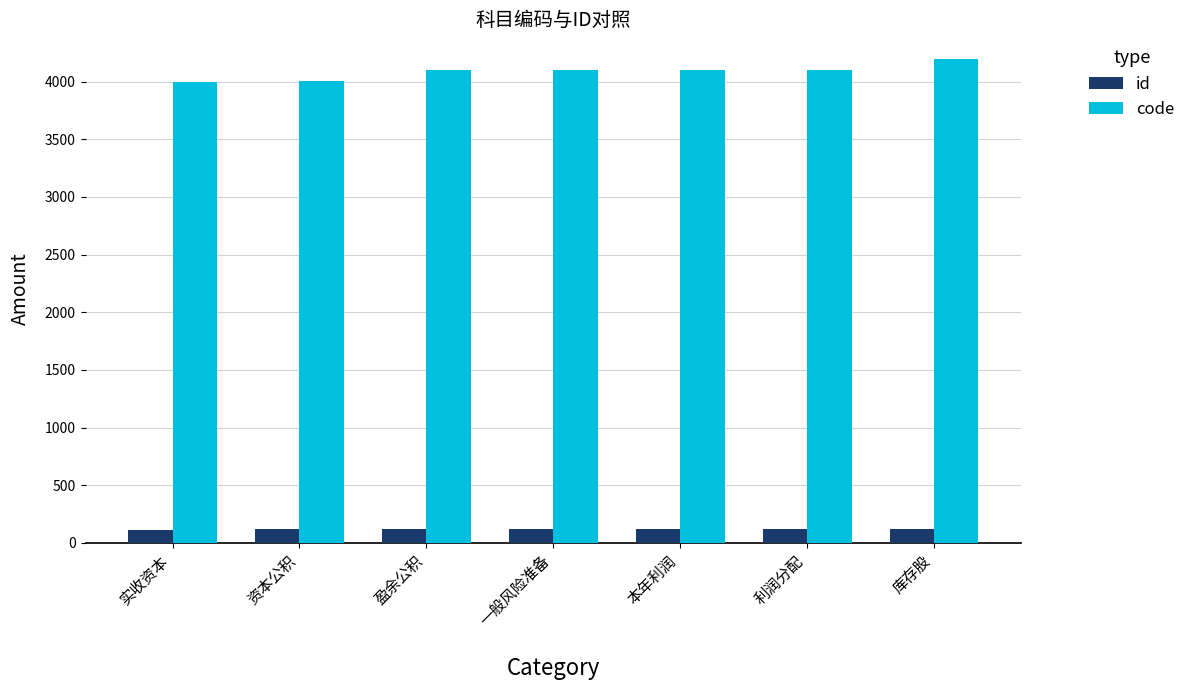

What is the difference between the maximum and second lowest values in the id series?

5